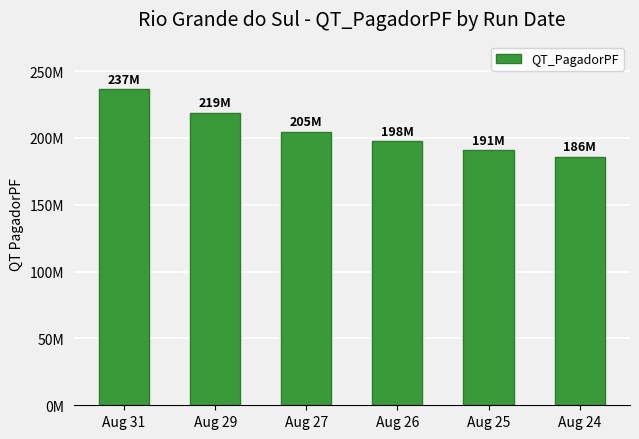

At which label does the data first exceed 204748882?

Aug 31